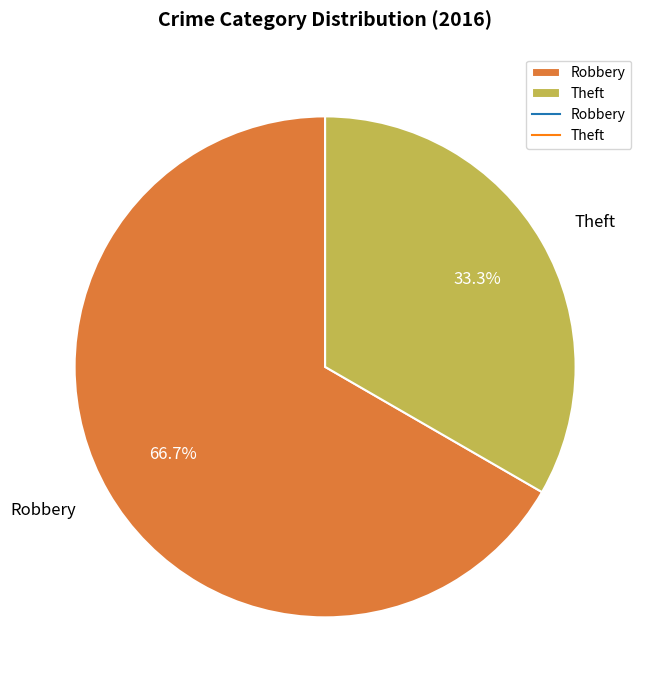

Which slice is the smallest?

Theft